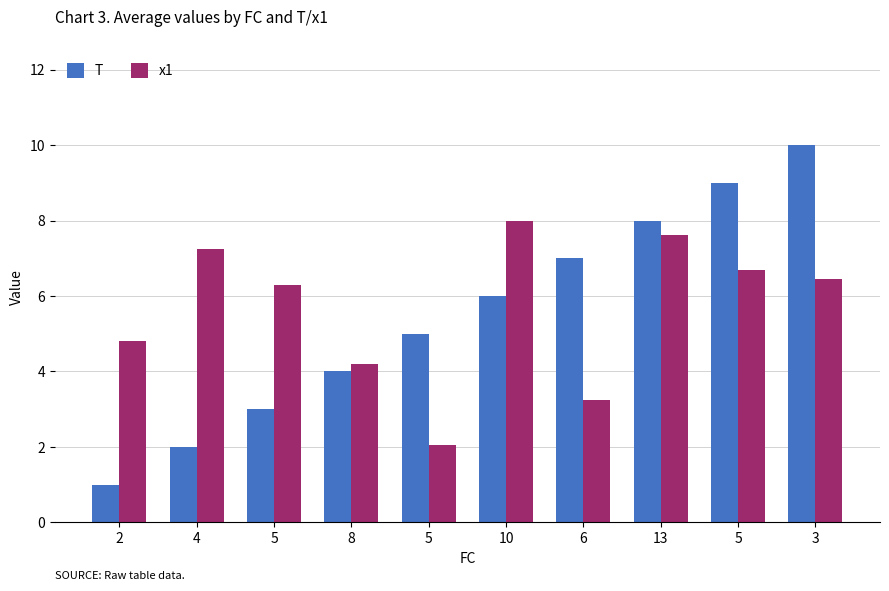

List the series in order of their overall mean, lowest first.

T, x1